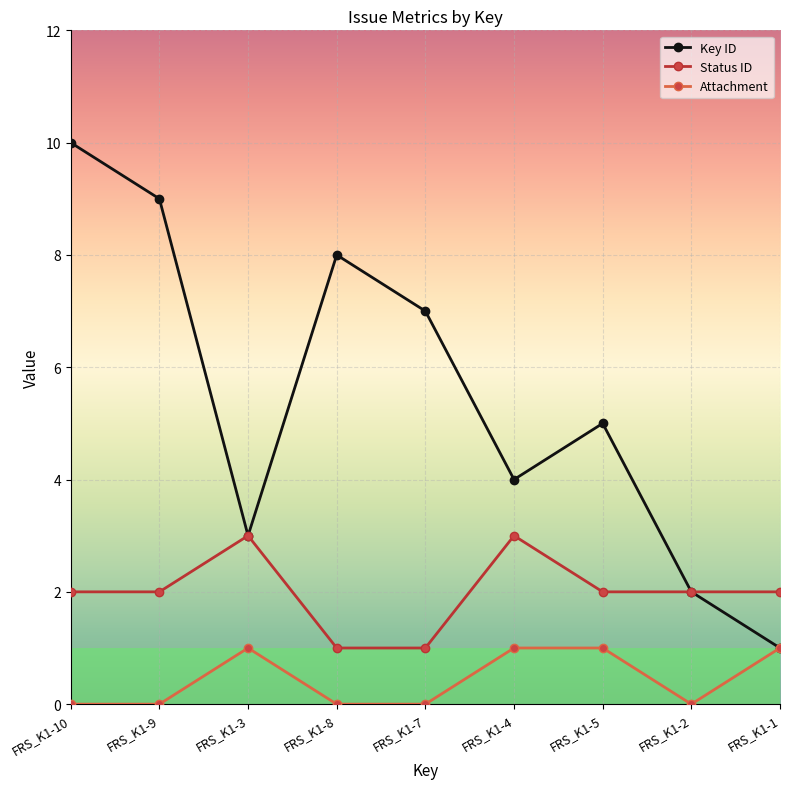

What is the difference between the Status ID values at FRS_K1-10 and FRS_K1-8?

1